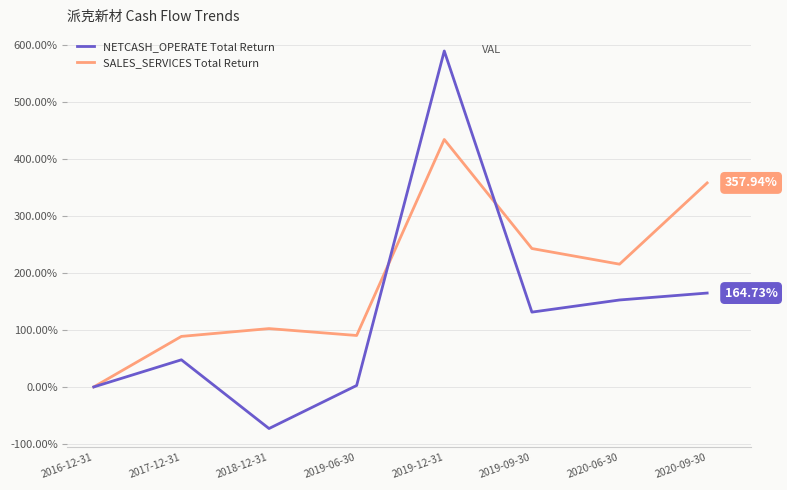

How many lines are shown in the chart?

2